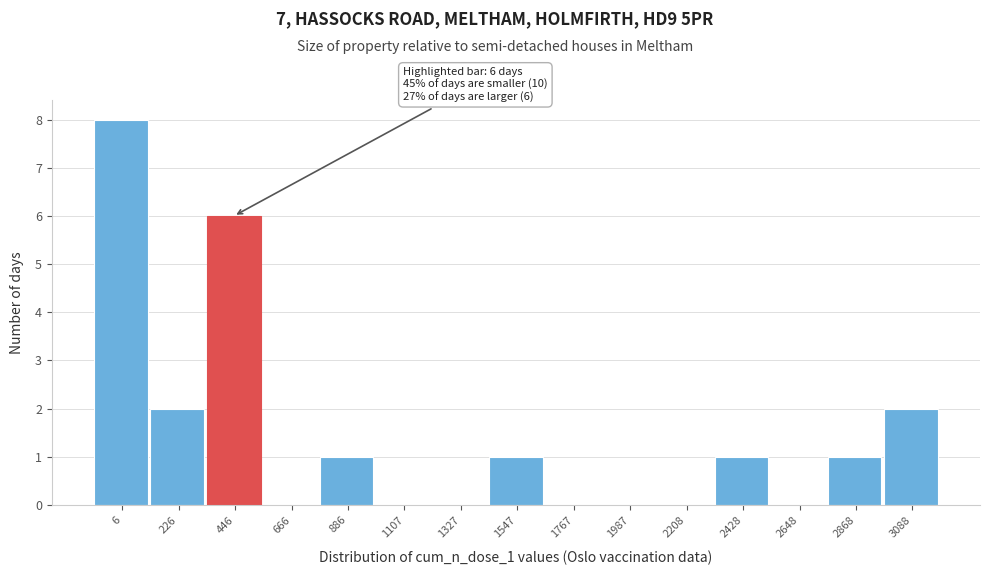

Reading right to left, list all the values displayed in this chart.

3088=2	2868=1	2648=0	2428=1	2208=0	1987=0	1767=0	1547=1	1327=0	1107=0	886=1	666=0	446=6	226=2	6=8